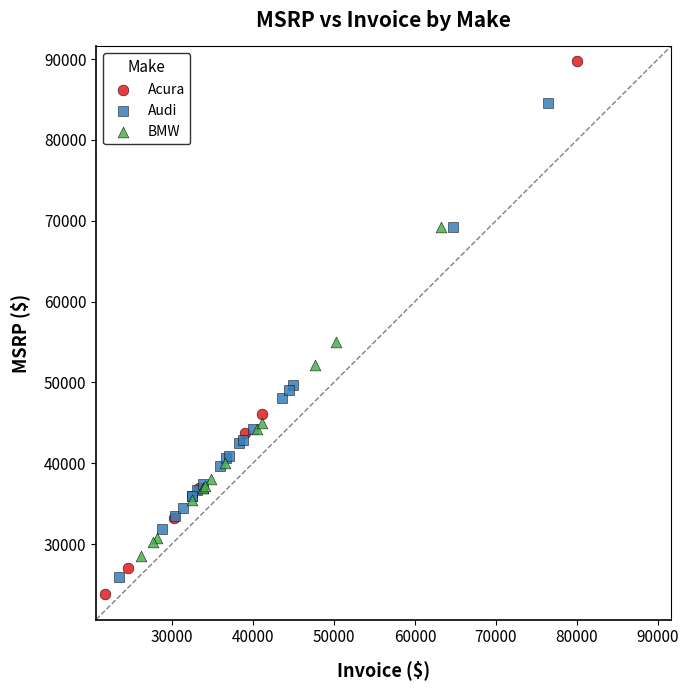

Which series contains the lowest Y value?

Acura